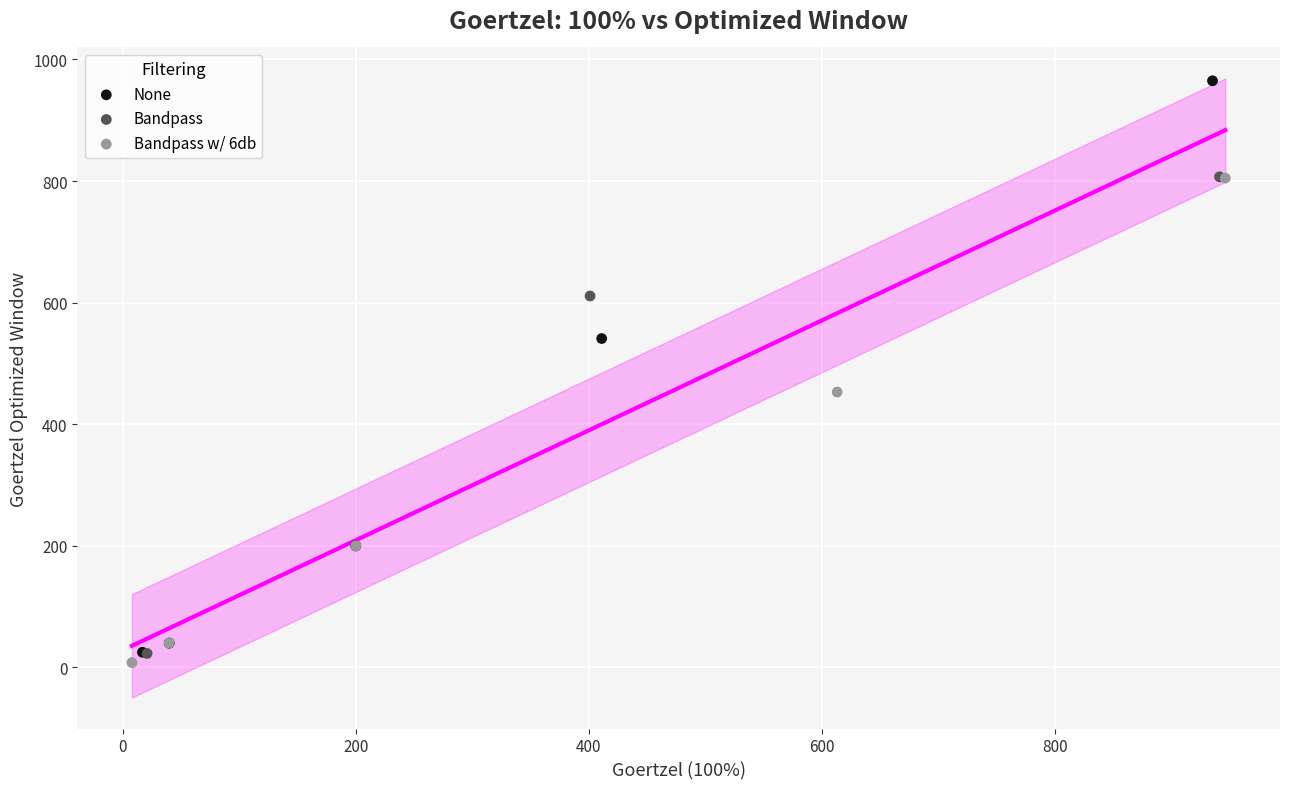

Which series has the widest spread of Y values?

None